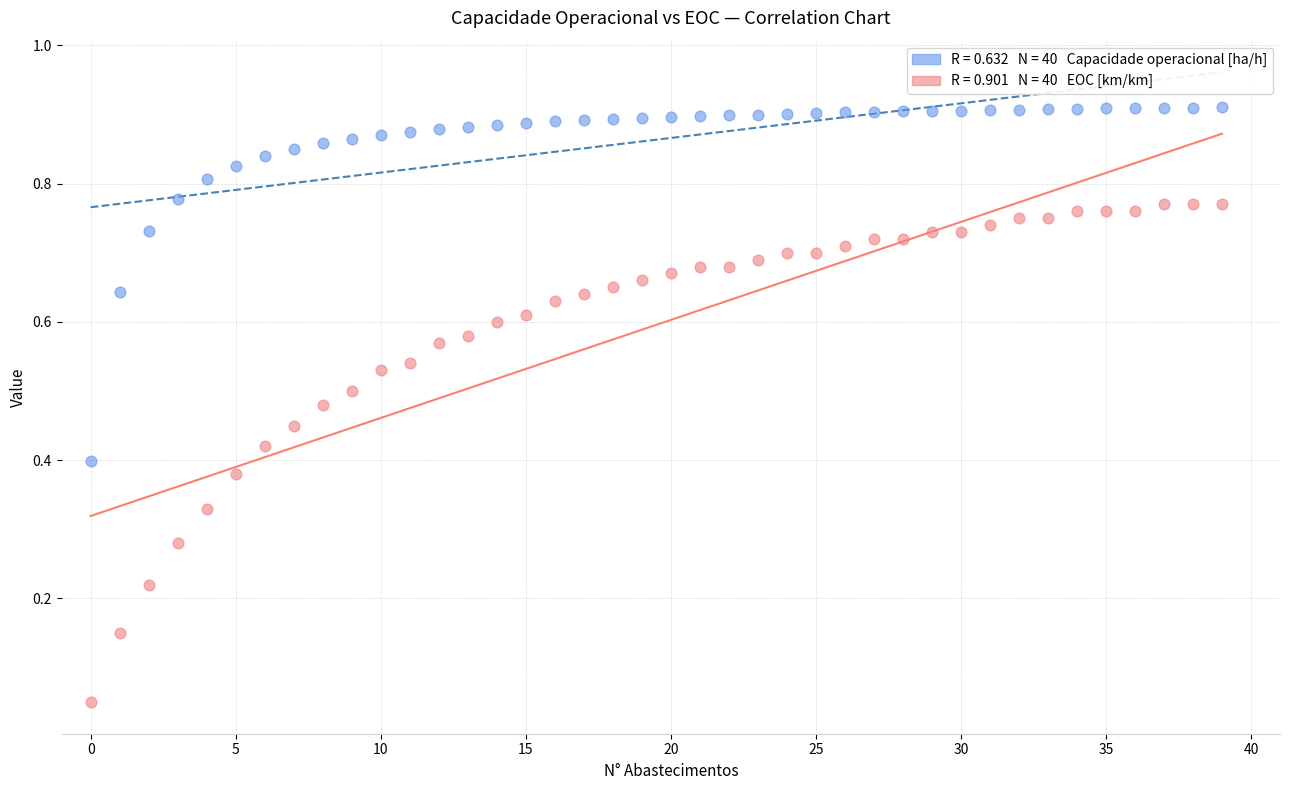

Count the number of points in this scatter plot.

80